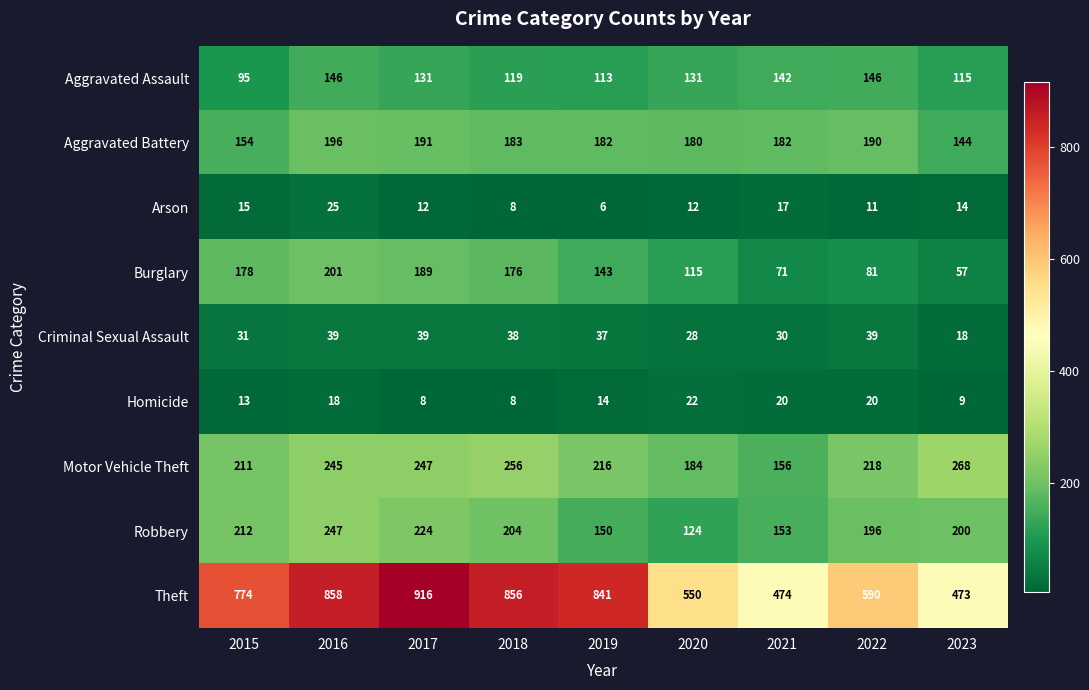

Between 2016 and 2019, which series saw the biggest shift?

Robbery